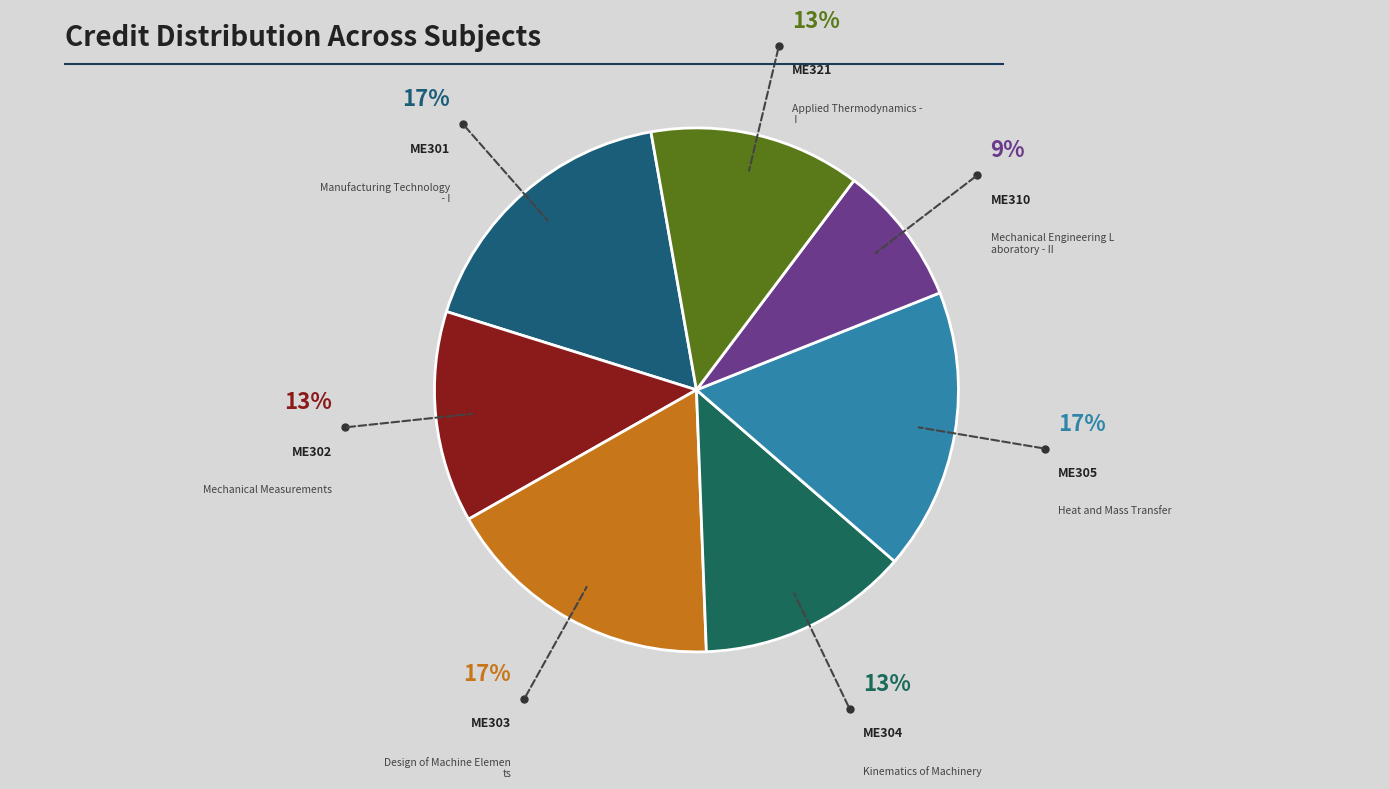

Count the number of slices in the pie.

7